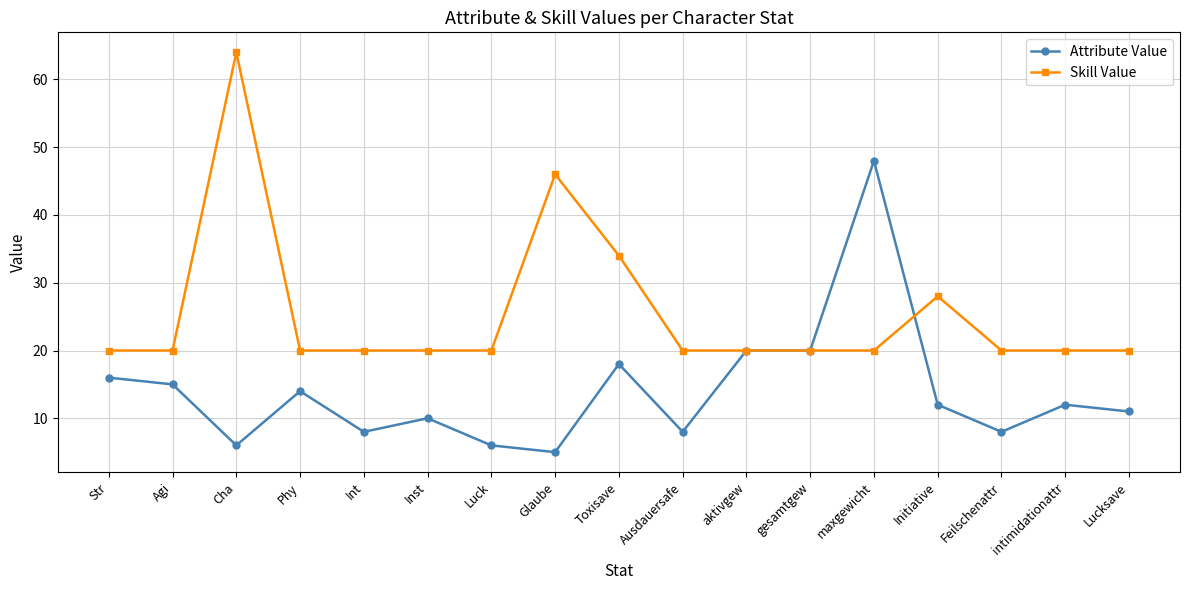

Rank the series by their maximum value, from lowest to highest.

Attribute Value, Skill Value